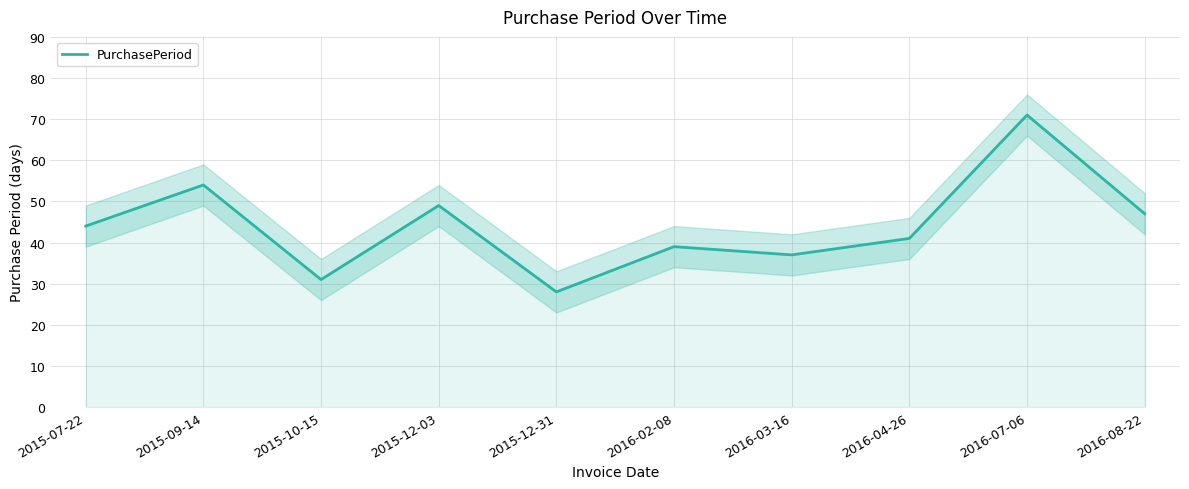

What is the difference between the second highest and second lowest values?

23